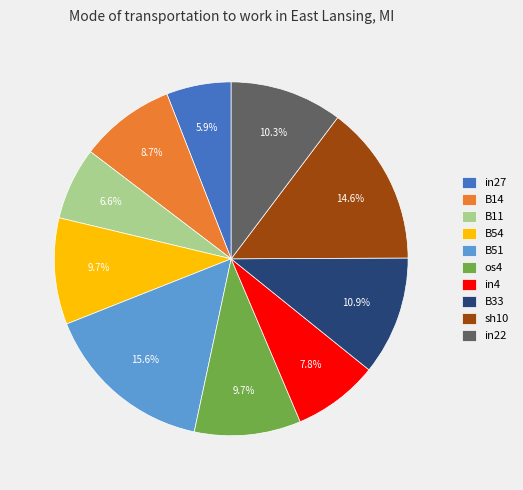

To the nearest percent, what is the combined percentage of B11 and B14?

15%